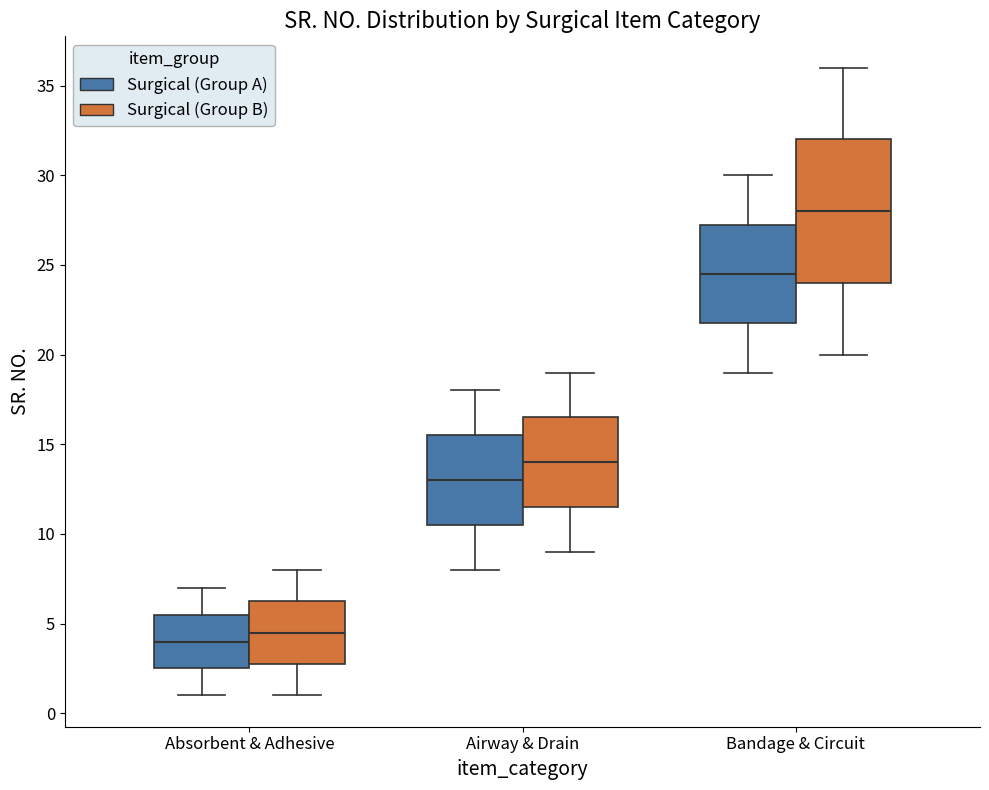

Reading left to right, read every box against the y-axis: the position of its median line, the range the box covers, and the ends of its whiskers. The values are not printed on the chart, so give them approximately, as read against the axis.

Absorbent & Adhesive (Surgical (Group A)): median 4.0, box 2.5 to 5.5, whiskers 1.0 to 7.0
Absorbent & Adhesive (Surgical (Group B)): median 4.5, box 3.0 to 6.5, whiskers 1.0 to 8.0
Airway & Drain (Surgical (Group A)): median 13.0, box 10.5 to 15.5, whiskers 8.0 to 18.0
Airway & Drain (Surgical (Group B)): median 14.0, box 11.5 to 16.5, whiskers 9.0 to 19.0
Bandage & Circuit (Surgical (Group A)): median 24.5, box 22.0 to 27.5, whiskers 19.0 to 30.0
Bandage & Circuit (Surgical (Group B)): median 28.0, box 24.0 to 32.0, whiskers 20.0 to 36.0